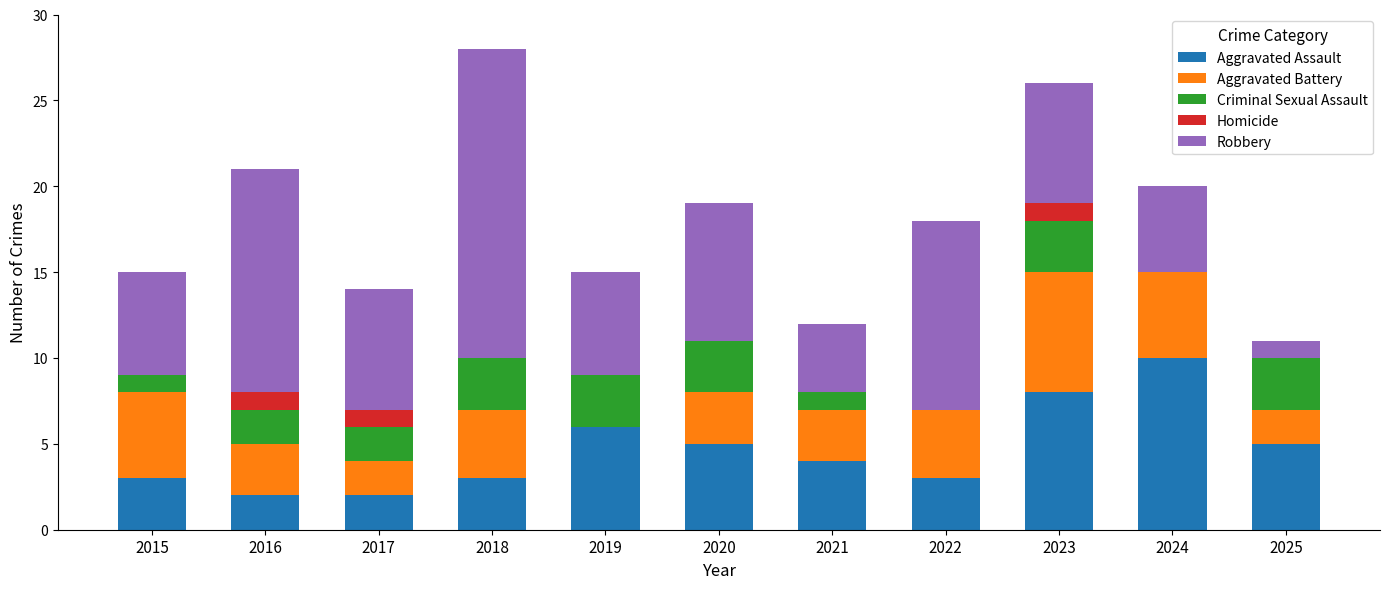

At which label does Aggravated Assault reach its peak?

2024